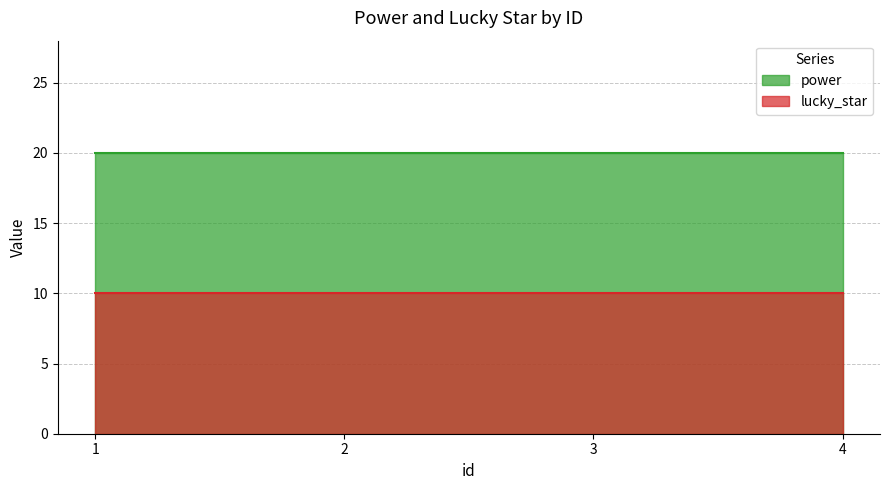

How many categories are shown in the chart?

4